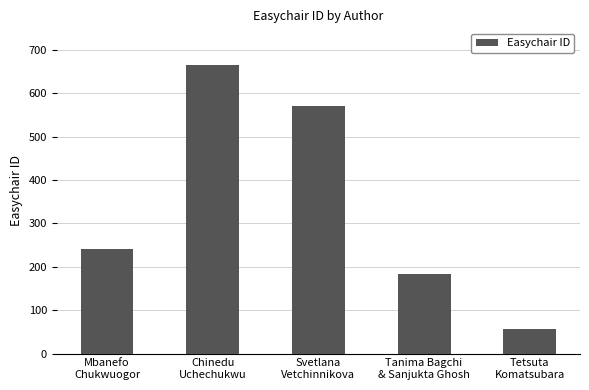

What position from the right is Chinedu
Uchechukwu?

4